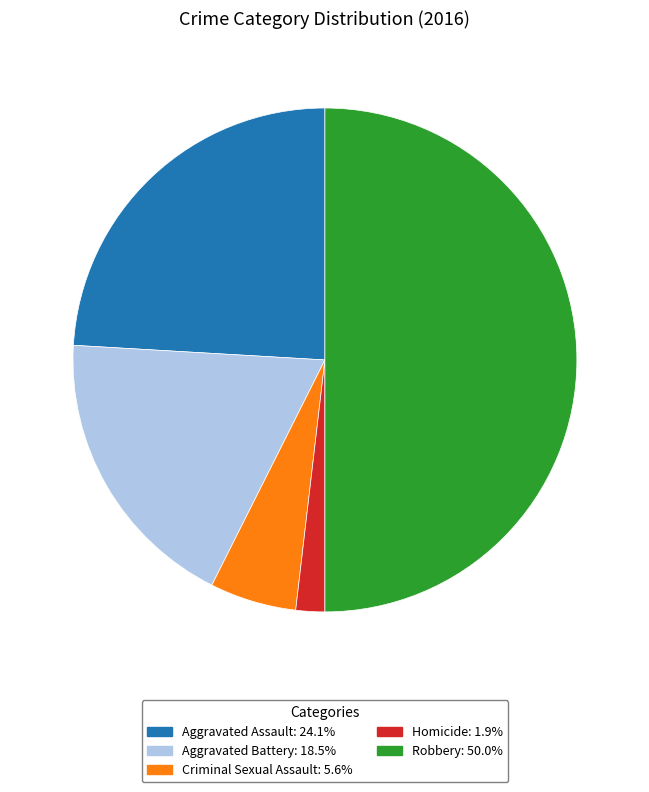

Which has a higher value, Aggravated Battery or Aggravated Assault?

Aggravated Assault